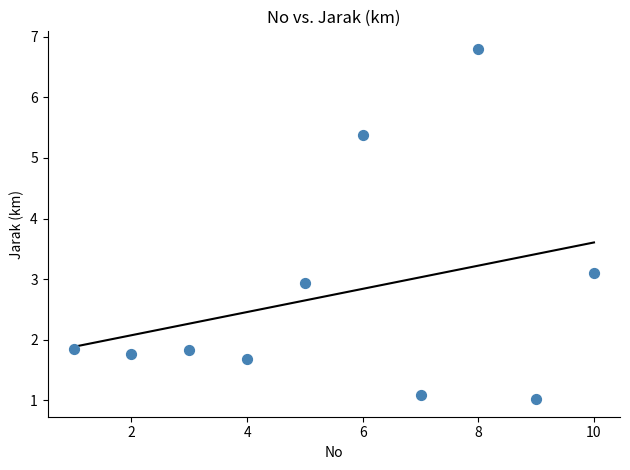

What is the average Y value?

2.7